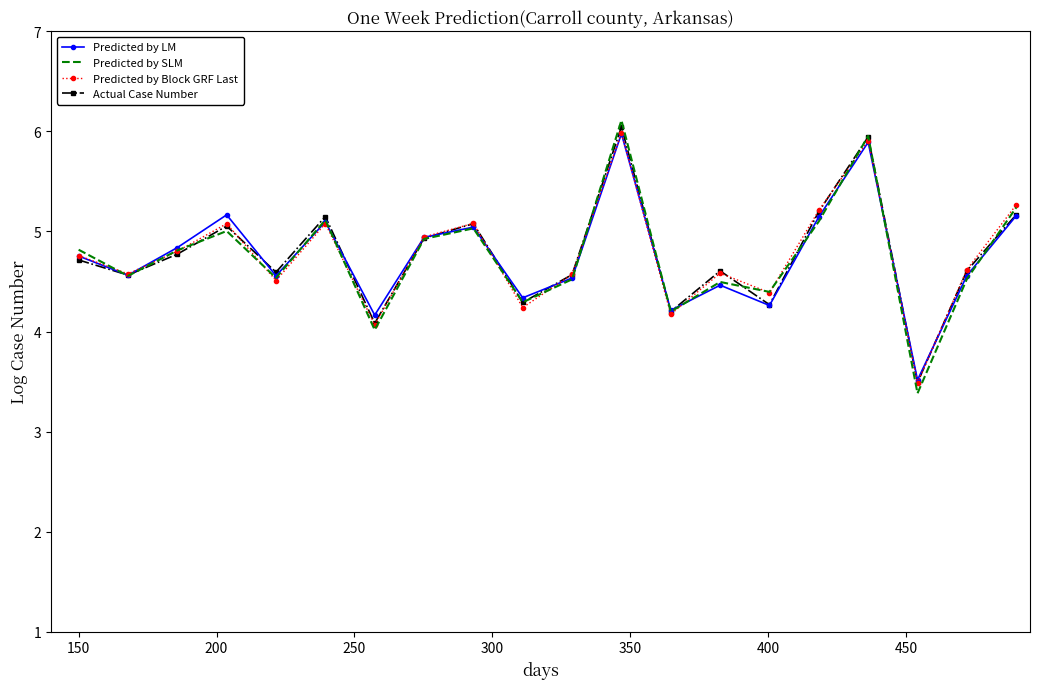

What is the lowest value of the Predicted by SLM series?

3.4